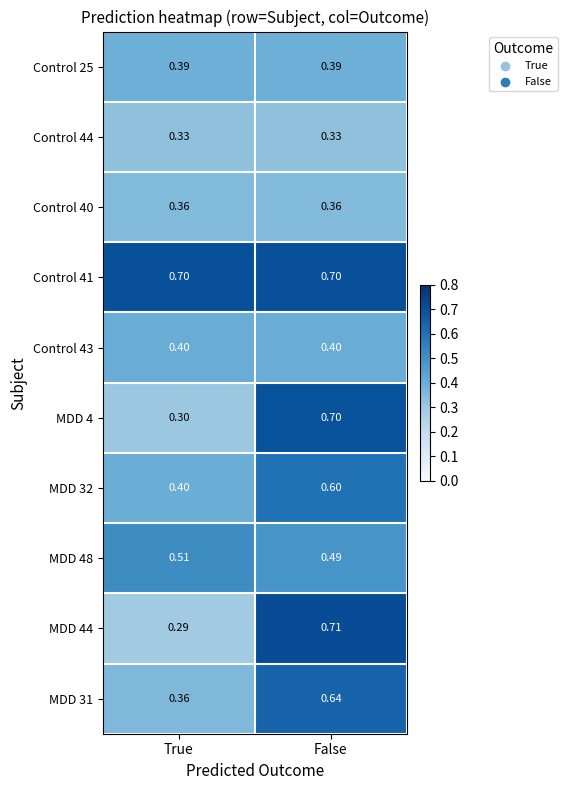

At which category is the sum across all series the highest?

False